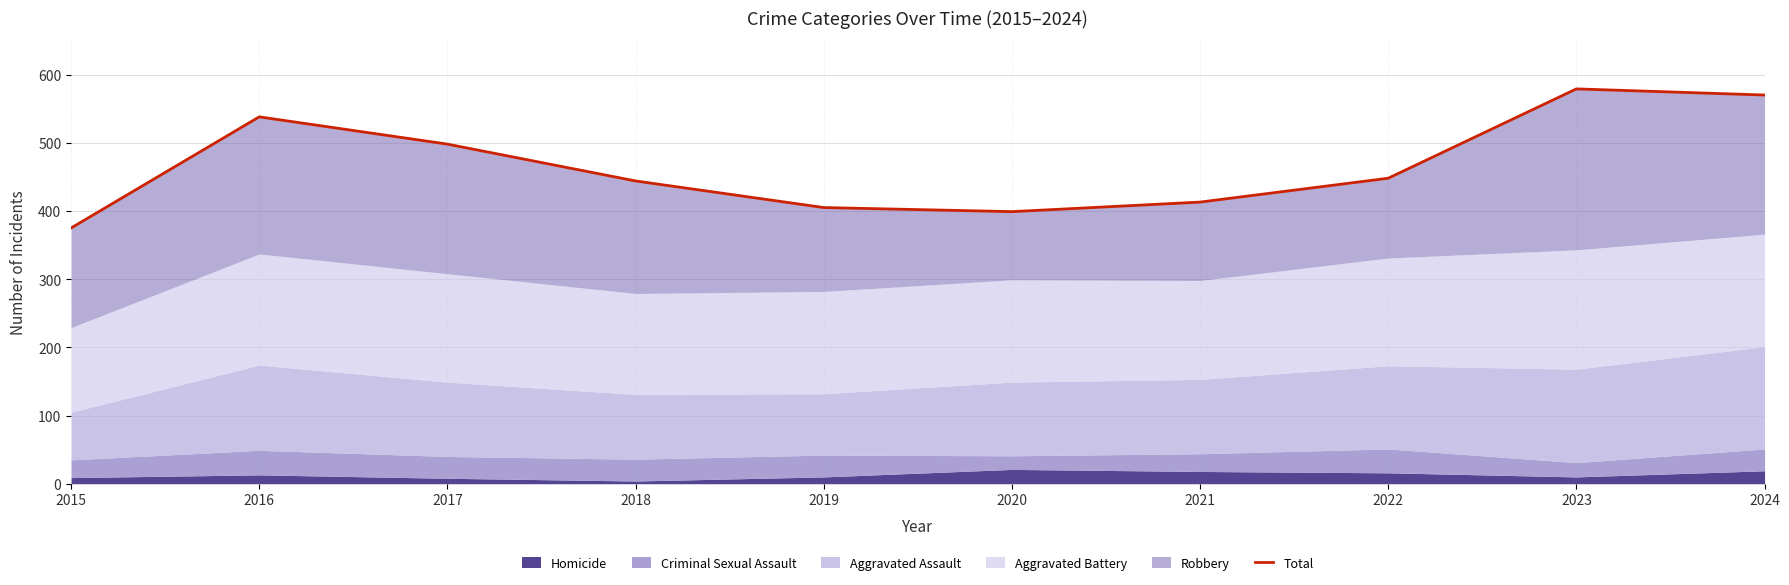

Rank the categories by value from lowest to highest.

2015, 2020, 2019, 2021, 2018, 2022, 2017, 2016, 2024, 2023